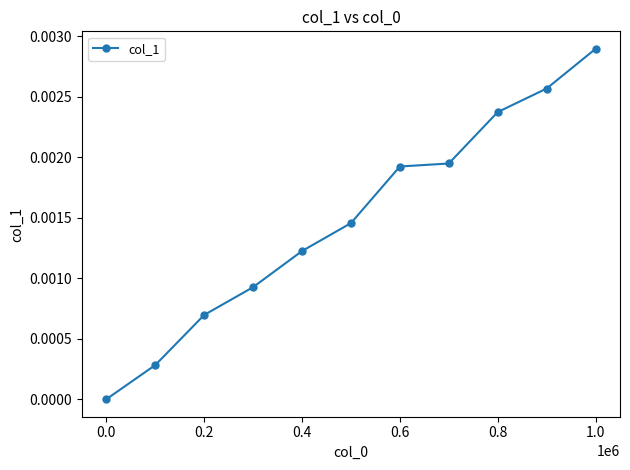

At which category does the chart reach its peak across all series?

1.0